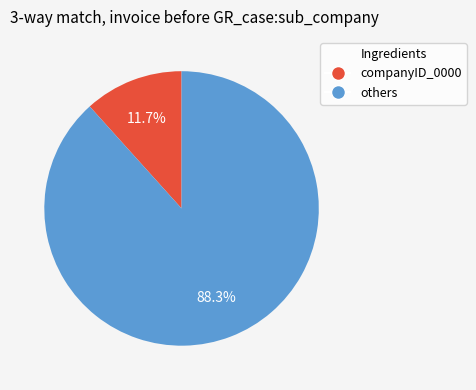

Which slice is the smallest?

companyID_0000